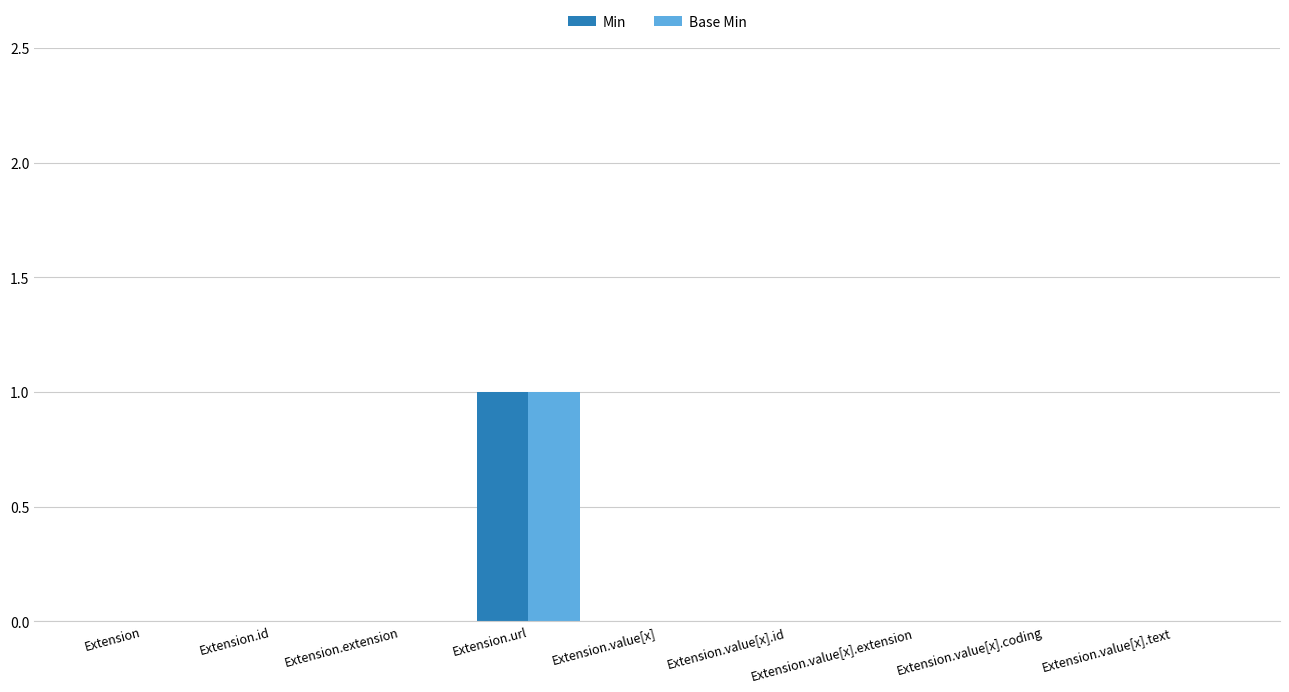

What are all the series names shown in the legend?

Min, Base Min